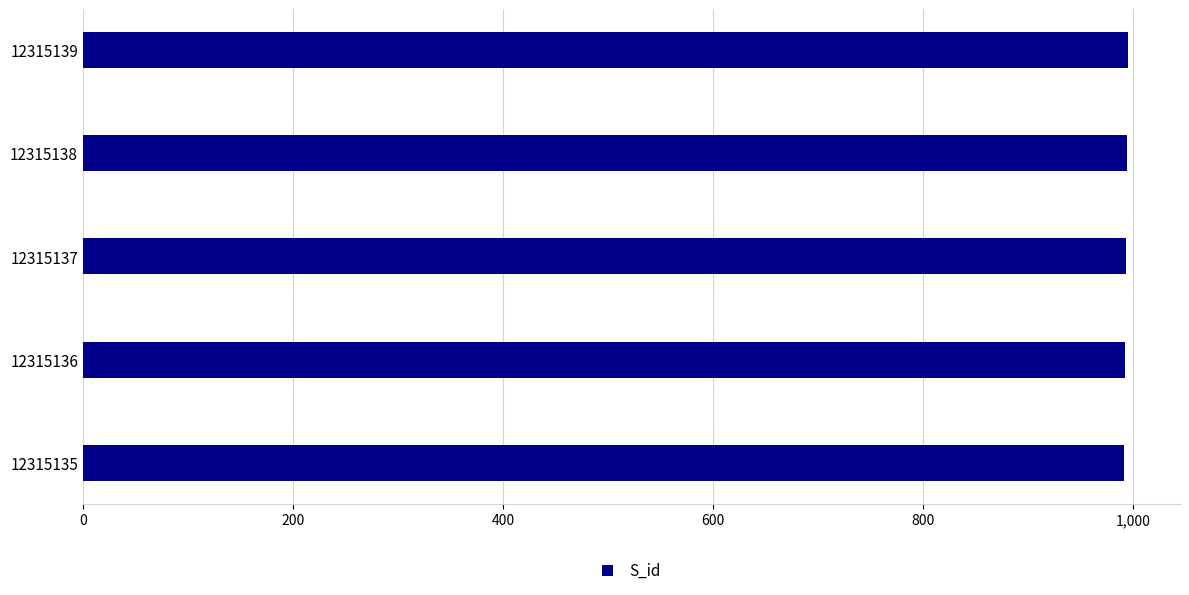

The chart shows a value of 995 at 12315139. True or false?

True